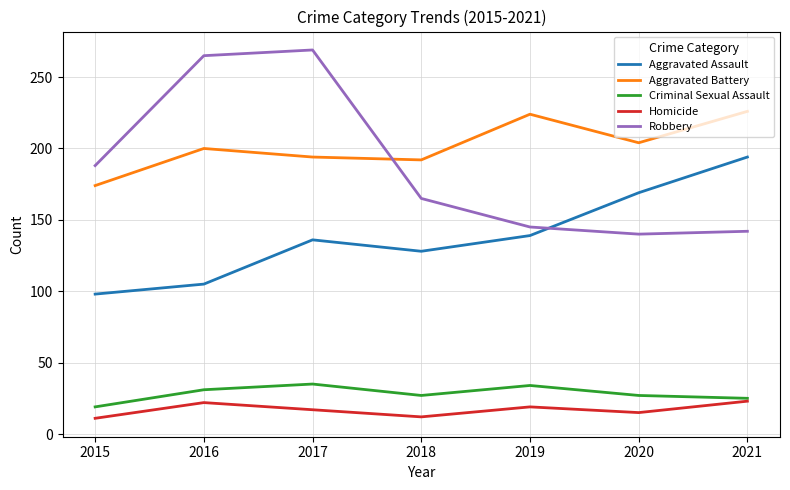

Is it true that Criminal Sexual Assault equals 9 at 2021?

False